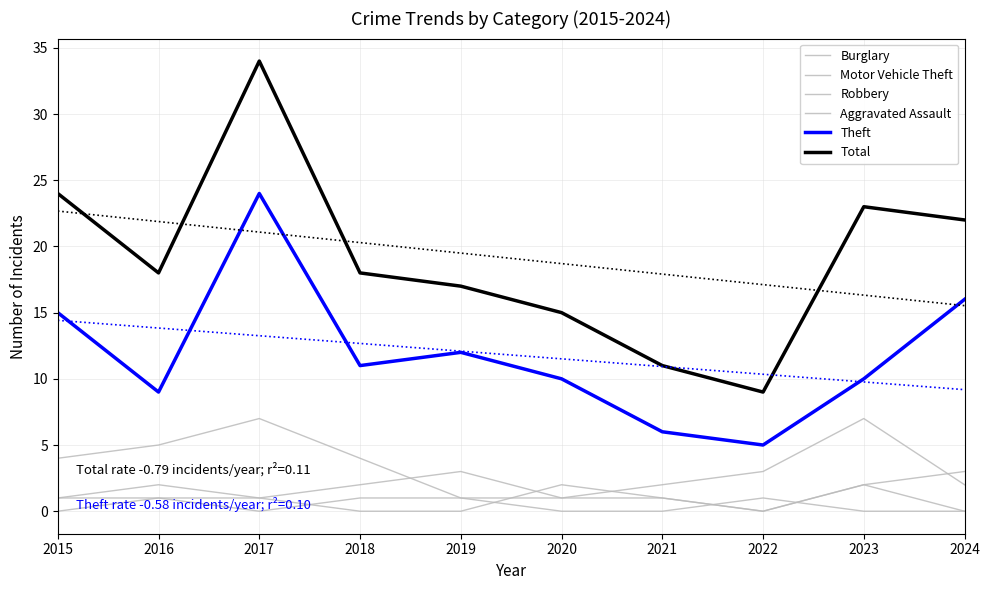

How many lines are shown in the chart?

6